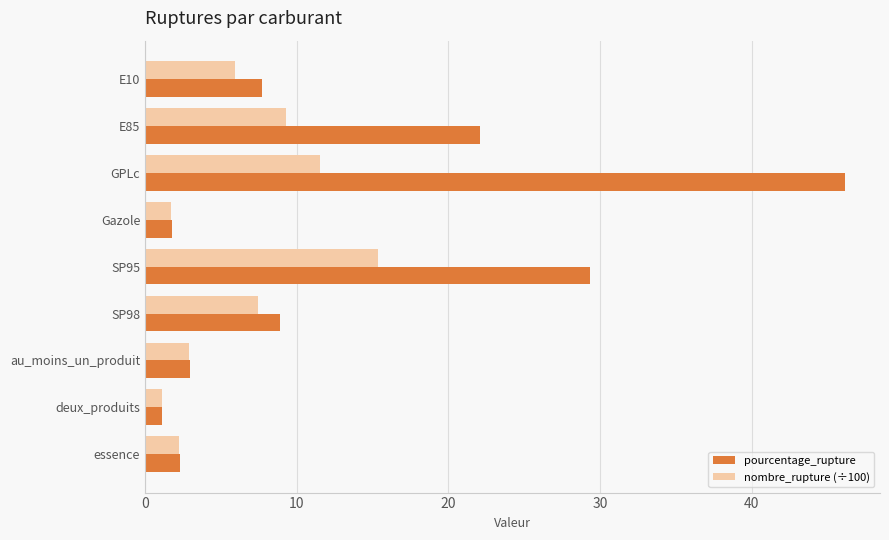

Rank the categories by pourcentage_rupture value from lowest to highest.

deux_produits, Gazole, essence, au_moins_un_produit, E10, SP98, E85, SP95, GPLc